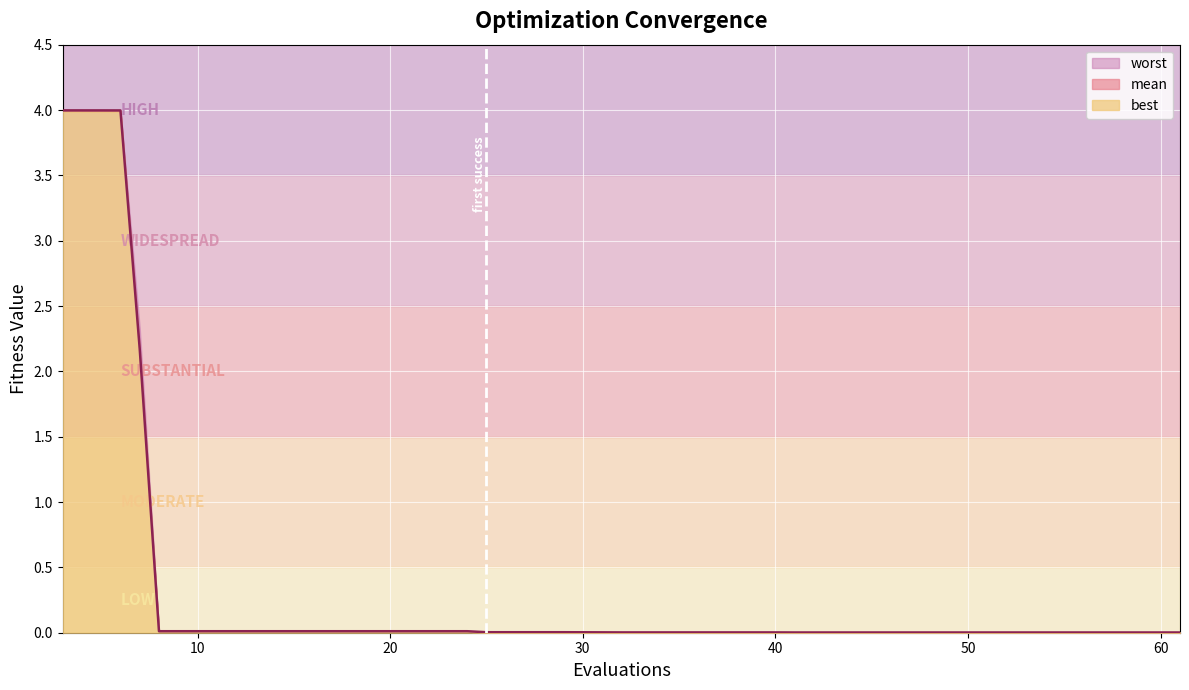

Reading left to right, what are all the values shown in this chart?

4.0	4.0	4.0	2.2	0.0	0.0	0.0	0.0	0.0	0.0	0.0	0.0	0.0	0.0	0.0	0.0	0.0	0.0	0.0	0.0